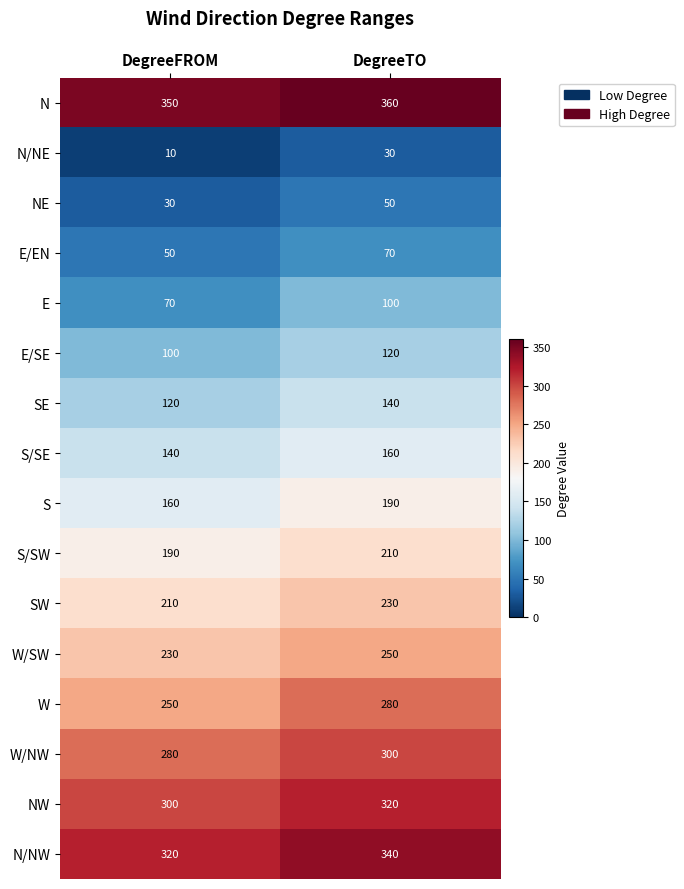

At which label is W/NW closest to 290?

DegreeFROM